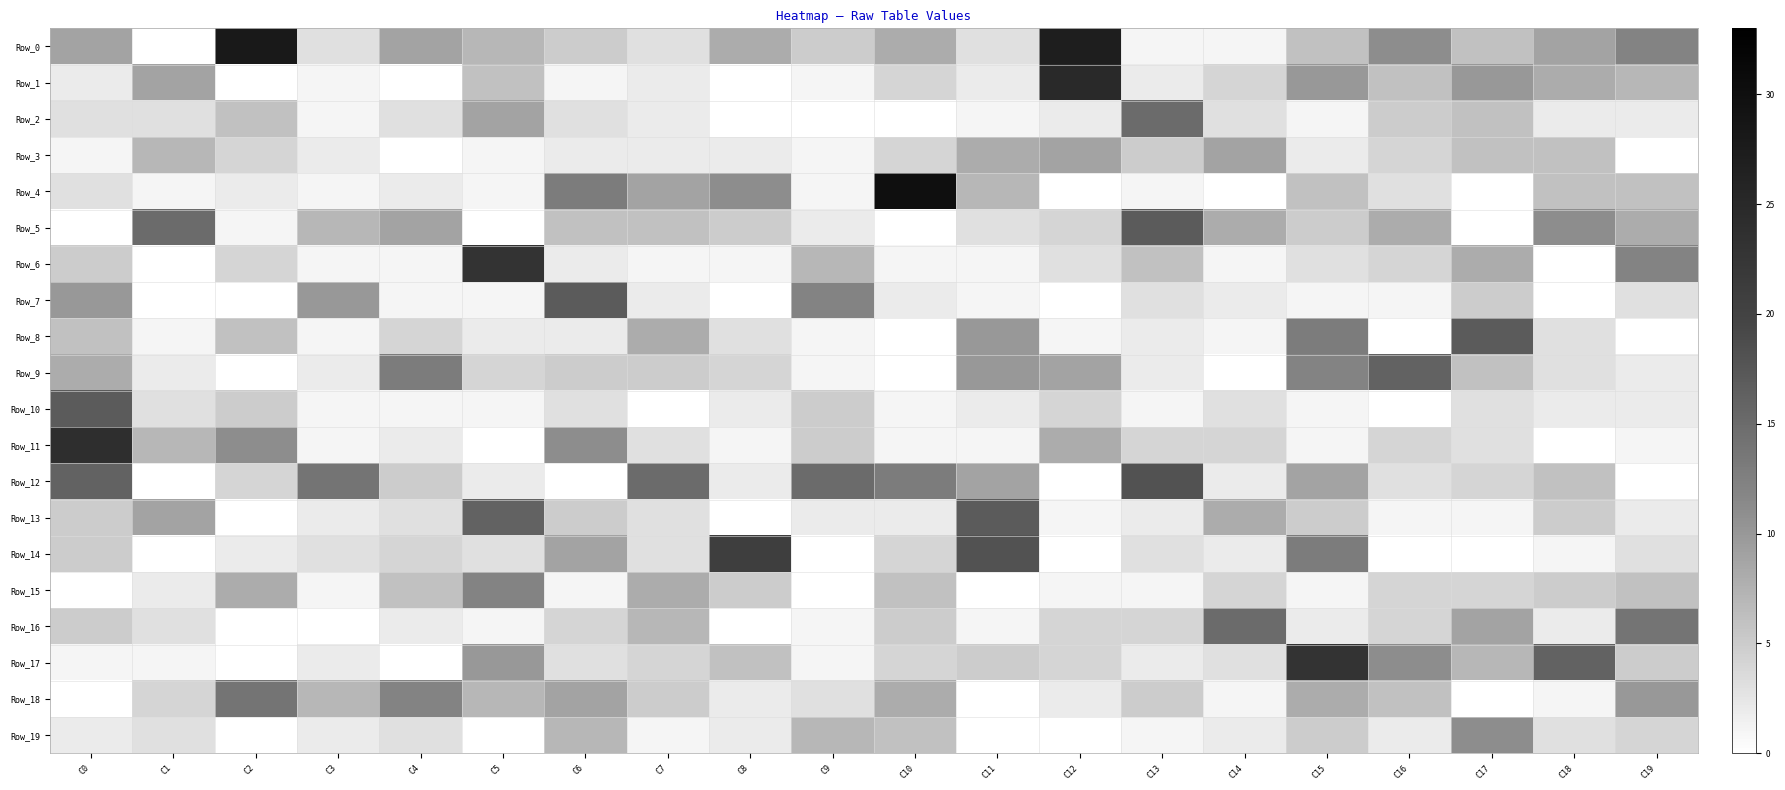

Reading left to right, extract all data points from this chart.

Row_0: C0=9	C1=0	C2=28	C3=3	C4=9	C5=7	C6=5	C7=3	C8=8	C9=5	C10=8	C11=3	C12=27	C13=1	C14=1	C15=6	C16=11	C17=6	C18=9	C19=12
Row_1: C0=2	C1=9	C2=0	C3=1	C4=0	C5=6	C6=1	C7=2	C8=0	C9=1	C10=4	C11=2	C12=25	C13=2	C14=4	C15=10	C16=6	C17=10	C18=8	C19=7
Row_2: C0=3	C1=3	C2=6	C3=1	C4=3	C5=9	C6=3	C7=2	C8=0	C9=0	C10=0	C11=1	C12=2	C13=15	C14=3	C15=1	C16=5	C17=6	C18=2	C19=2
Row_3: C0=1	C1=7	C2=4	C3=2	C4=0	C5=1	C6=2	C7=2	C8=2	C9=1	C10=4	C11=8	C12=9	C13=5	C14=9	C15=2	C16=4	C17=6	C18=6	C19=0
Row_4: C0=3	C1=1	C2=2	C3=1	C4=2	C5=1	C6=13	C7=9	C8=11	C9=1	C10=30	C11=7	C12=0	C13=1	C14=0	C15=6	C16=3	C17=0	C18=6	C19=6
Row_5: C0=0	C1=15	C2=1	C3=7	C4=9	C5=0	C6=6	C7=6	C8=5	C9=2	C10=0	C11=3	C12=4	C13=17	C14=8	C15=5	C16=8	C17=0	C18=11	C19=8
Row_6: C0=5	C1=0	C2=4	C3=1	C4=1	C5=23	C6=2	C7=1	C8=1	C9=7	C10=1	C11=1	C12=3	C13=6	C14=1	C15=3	C16=4	C17=8	C18=0	C19=12
Row_7: C0=10	C1=0	C2=0	C3=10	C4=1	C5=1	C6=17	C7=2	C8=0	C9=12	C10=2	C11=1	C12=0	C13=3	C14=2	C15=1	C16=1	C17=5	C18=0	C19=3
Row_8: C0=6	C1=1	C2=6	C3=1	C4=4	C5=2	C6=2	C7=8	C8=3	C9=1	C10=0	C11=10	C12=1	C13=2	C14=1	C15=13	C16=0	C17=17	C18=3	C19=0
Row_9: C0=8	C1=2	C2=0	C3=2	C4=13	C5=4	C6=5	C7=5	C8=4	C9=1	C10=0	C11=10	C12=9	C13=2	C14=0	C15=12	C16=16	C17=6	C18=3	C19=2
Row_10: C0=17	C1=3	C2=5	C3=1	C4=1	C5=1	C6=3	C7=0	C8=2	C9=5	C10=1	C11=2	C12=4	C13=1	C14=3	C15=1	C16=0	C17=3	C18=2	C19=2
Row_11: C0=24	C1=7	C2=11	C3=1	C4=2	C5=0	C6=11	C7=3	C8=1	C9=5	C10=1	C11=1	C12=8	C13=4	C14=4	C15=1	C16=4	C17=3	C18=0	C19=1
Row_12: C0=16	C1=0	C2=4	C3=14	C4=5	C5=2	C6=0	C7=15	C8=2	C9=15	C10=13	C11=9	C12=0	C13=18	C14=2	C15=9	C16=3	C17=4	C18=6	C19=0
Row_13: C0=5	C1=9	C2=0	C3=2	C4=3	C5=16	C6=5	C7=3	C8=0	C9=2	C10=2	C11=17	C12=1	C13=2	C14=8	C15=5	C16=1	C17=1	C18=5	C19=2
Row_14: C0=5	C1=0	C2=2	C3=3	C4=4	C5=3	C6=9	C7=3	C8=21	C9=0	C10=4	C11=18	C12=0	C13=3	C14=2	C15=13	C16=0	C17=0	C18=1	C19=3
Row_15: C0=0	C1=2	C2=8	C3=1	C4=6	C5=12	C6=1	C7=8	C8=5	C9=0	C10=6	C11=0	C12=1	C13=1	C14=4	C15=1	C16=4	C17=4	C18=5	C19=6
Row_16: C0=5	C1=3	C2=0	C3=0	C4=2	C5=1	C6=4	C7=7	C8=0	C9=1	C10=5	C11=1	C12=4	C13=4	C14=15	C15=2	C16=4	C17=9	C18=2	C19=14
Row_17: C0=1	C1=1	C2=0	C3=2	C4=0	C5=10	C6=3	C7=4	C8=6	C9=1	C10=4	C11=5	C12=4	C13=2	C14=3	C15=23	C16=11	C17=7	C18=16	C19=5
Row_18: C0=0	C1=4	C2=14	C3=7	C4=12	C5=7	C6=9	C7=5	C8=2	C9=3	C10=8	C11=0	C12=2	C13=5	C14=1	C15=8	C16=6	C17=0	C18=1	C19=10
Row_19: C0=2	C1=3	C2=0	C3=2	C4=3	C5=0	C6=7	C7=1	C8=2	C9=7	C10=6	C11=0	C12=0	C13=1	C14=2	C15=5	C16=2	C17=11	C18=3	C19=4